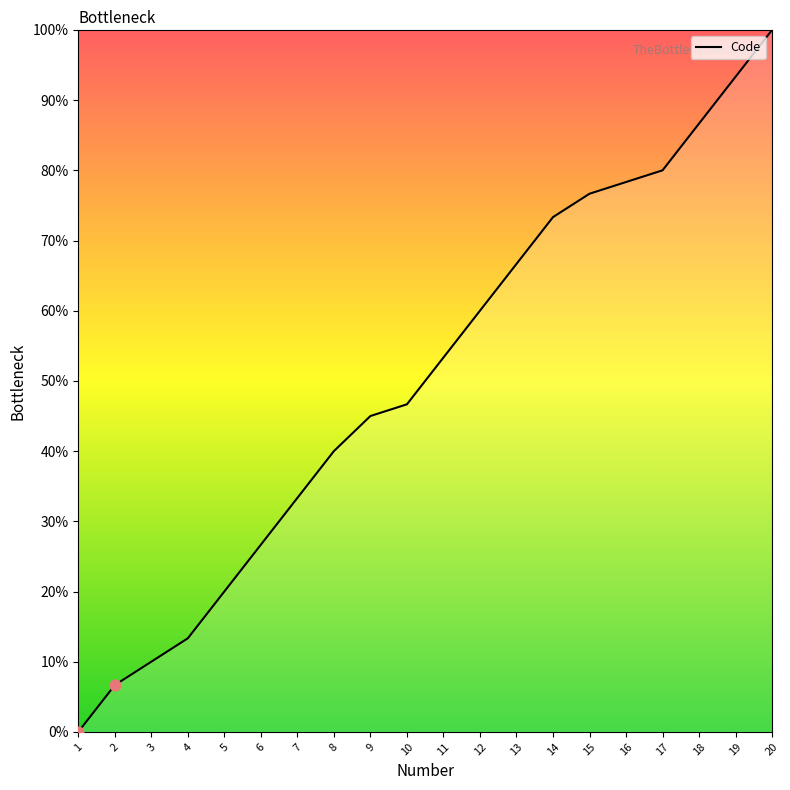

What is the ratio of the value at 20 to the value at 18?

1.2